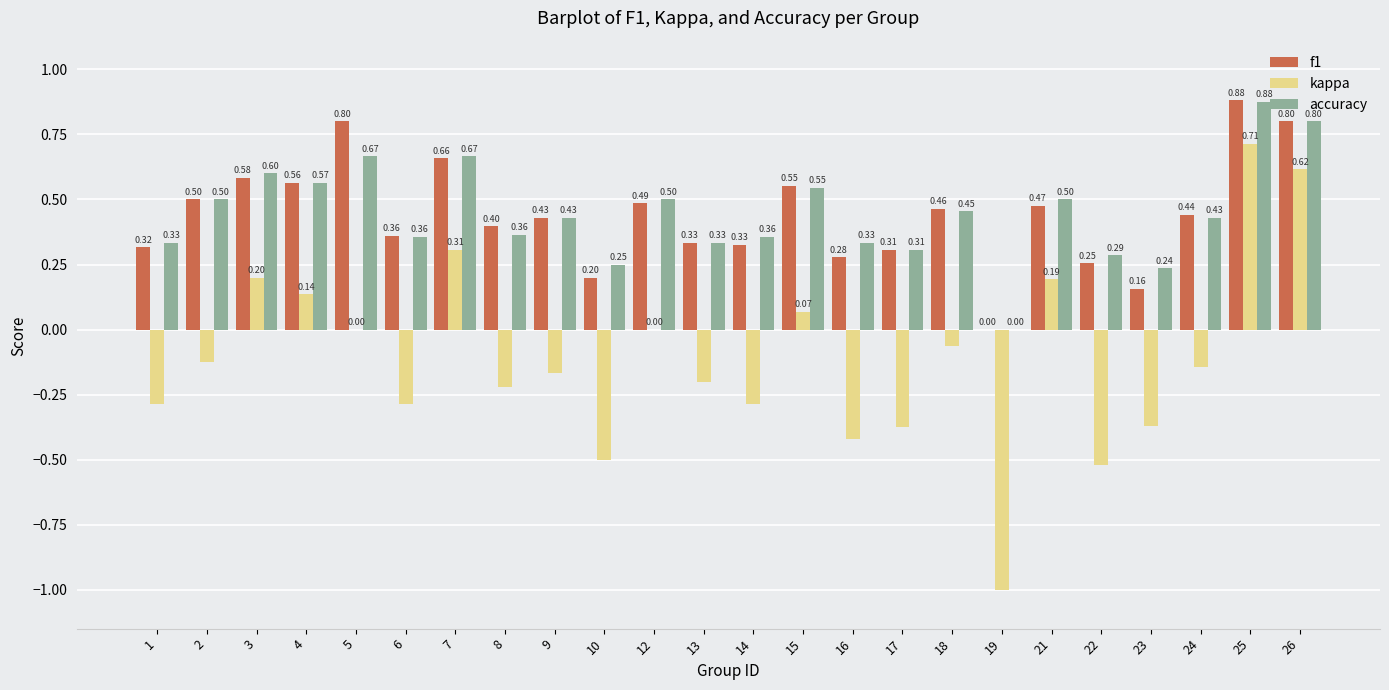

What is the sum of all kappa values?

-2.7